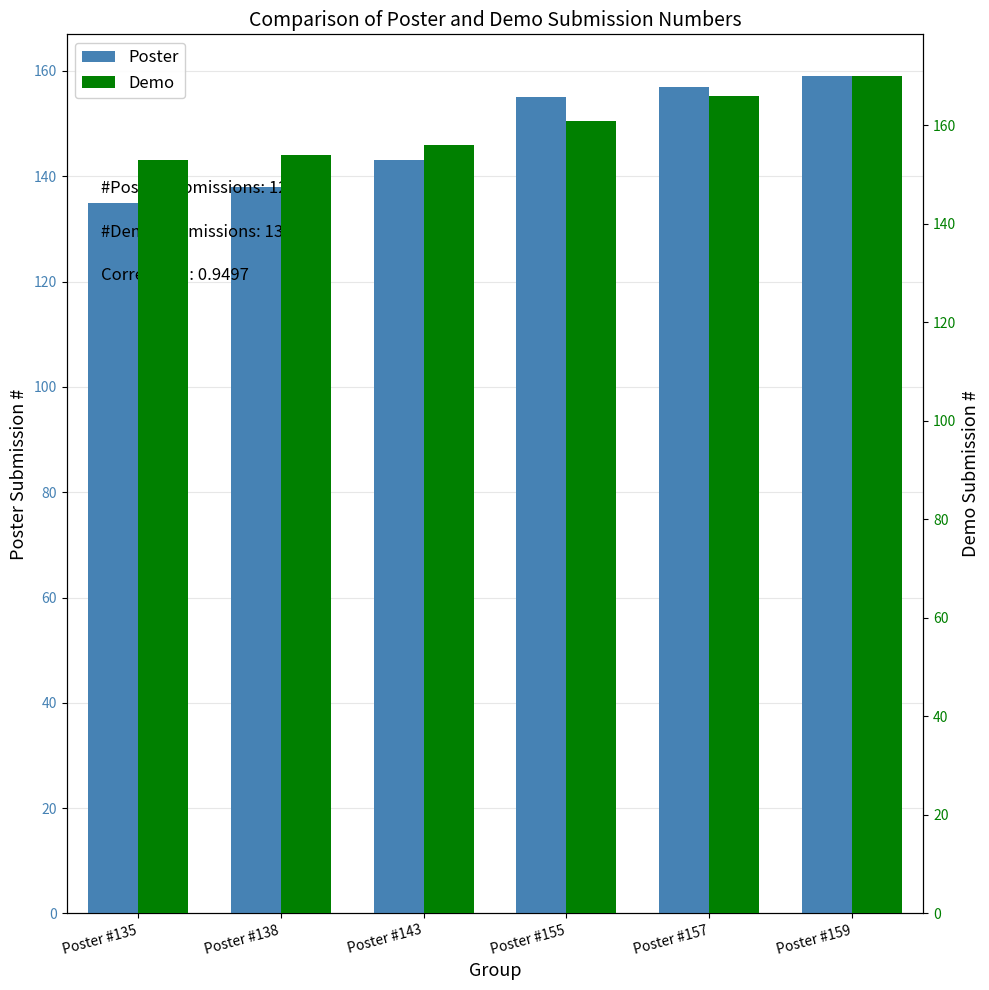

What value does the Poster series have at Poster #155?

155